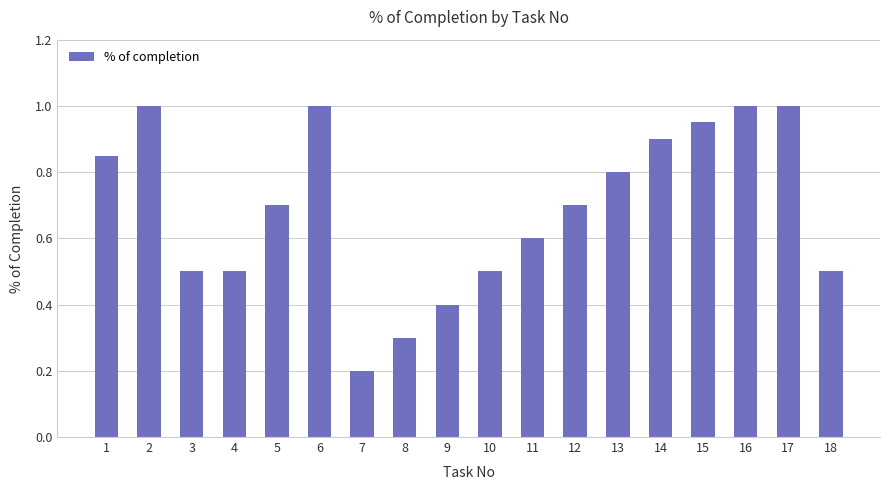

Which has a higher value, 10 or 16?

16